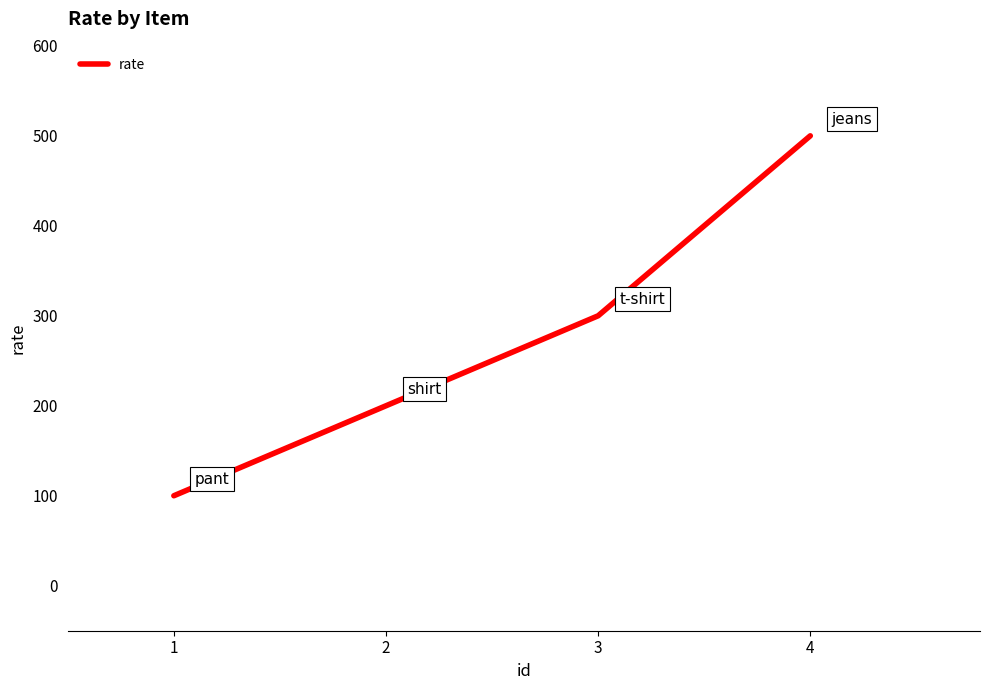

What is the difference between the values at 2 and 1?

100